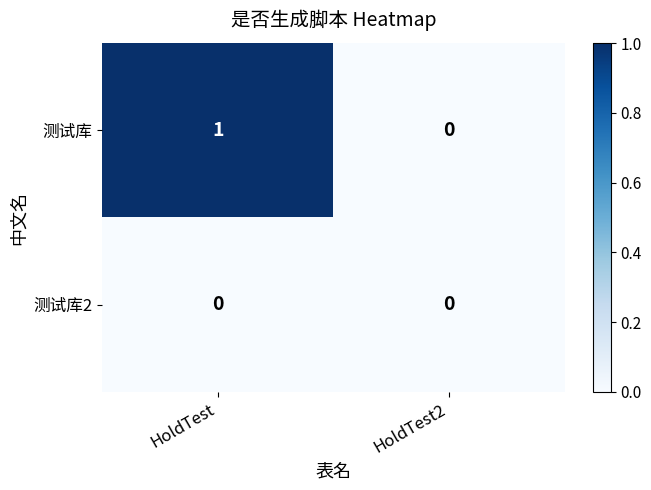

Which label corresponds to the largest value in the chart?

HoldTest